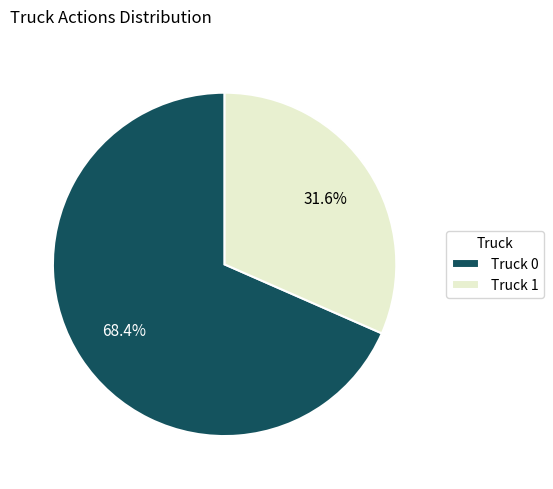

To the nearest percent, what is the average slice percentage?

50%